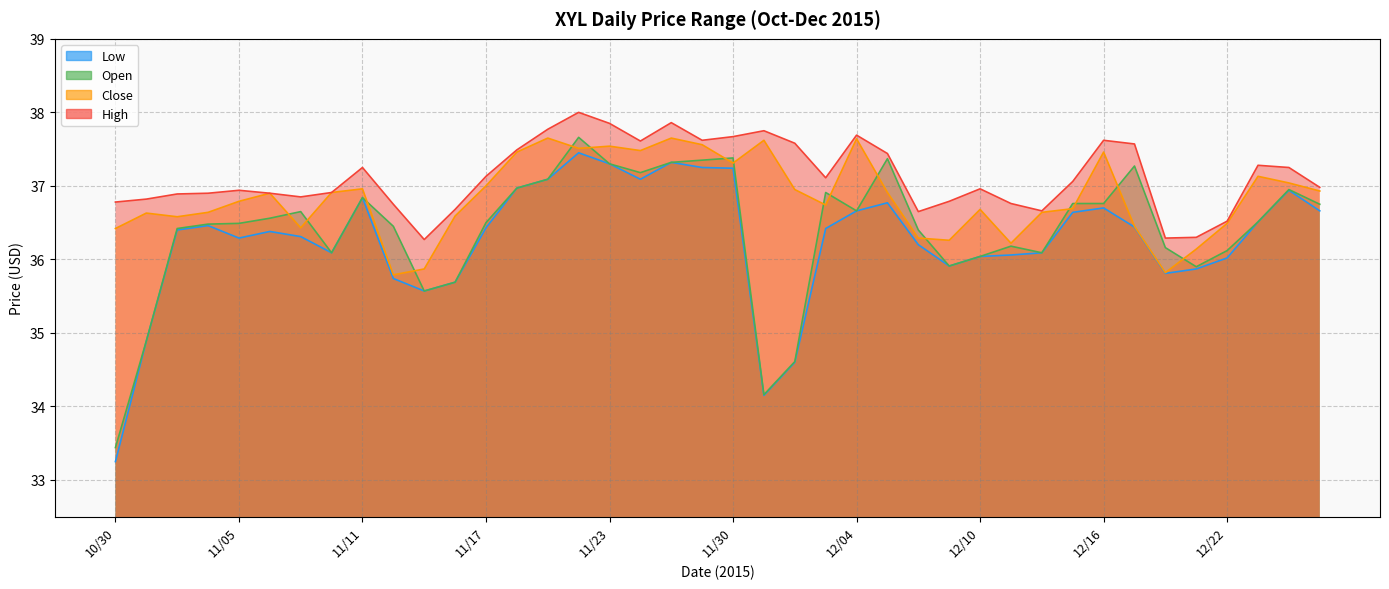

The value of High at 11/18 is 37.5. True or false?

True